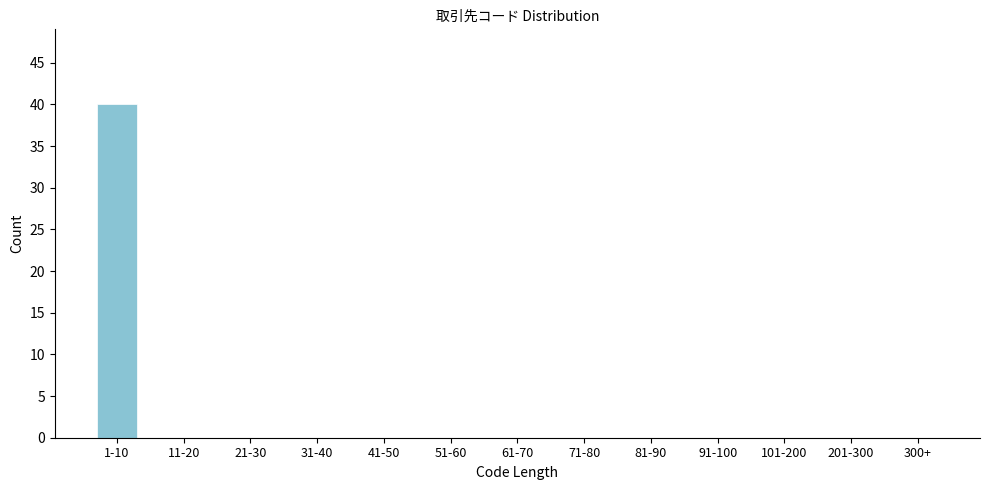

Reading right to left, transcribe all the data shown in this chart.

300+=0	201-300=0	101-200=0	91-100=0	81-90=0	71-80=0	61-70=0	51-60=0	41-50=0	31-40=0	21-30=0	11-20=0	1-10=40